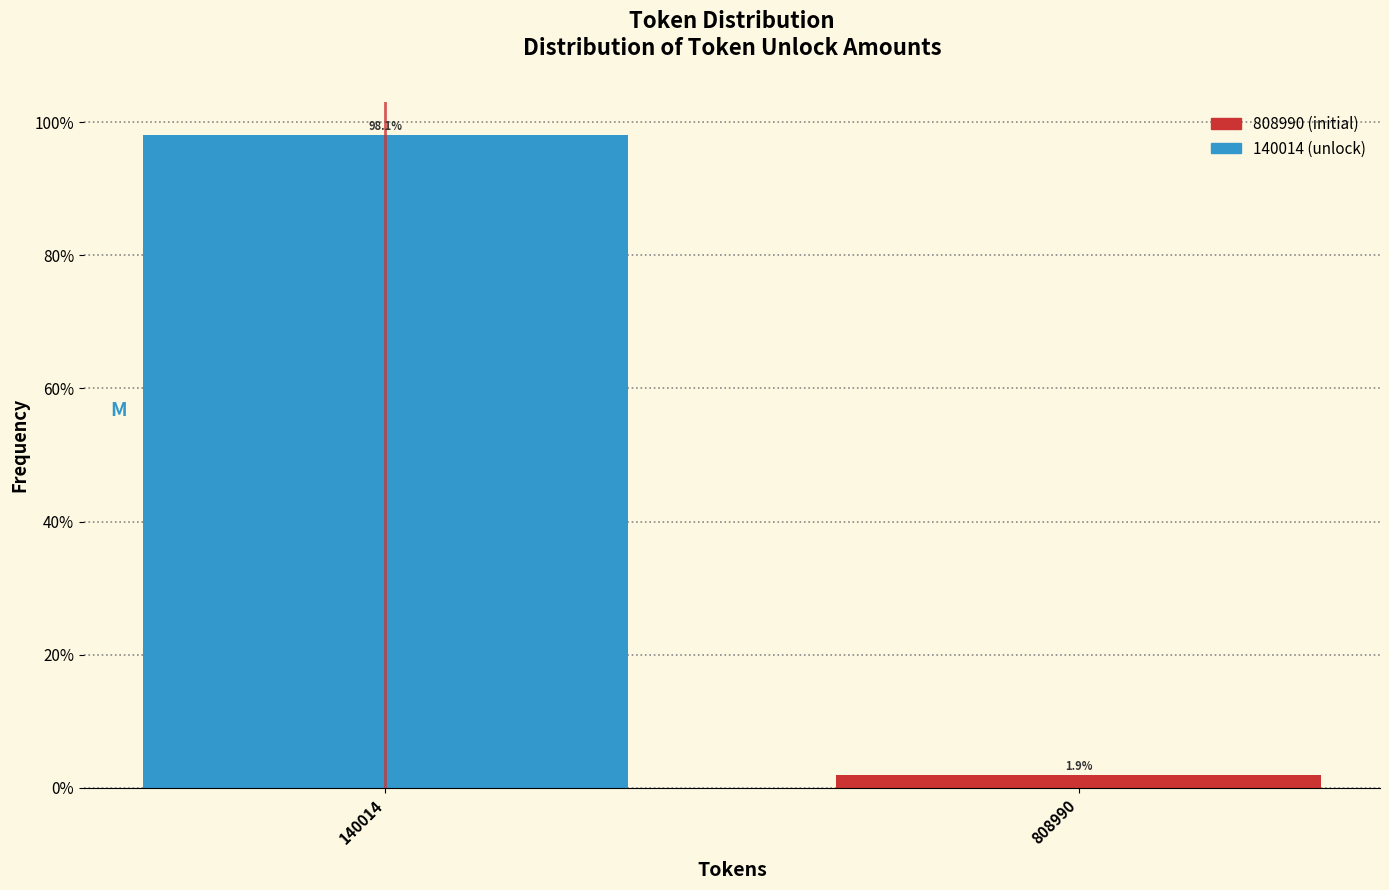

Reading left to right, list all the values displayed in this chart.

140014=98.1	808990=1.9